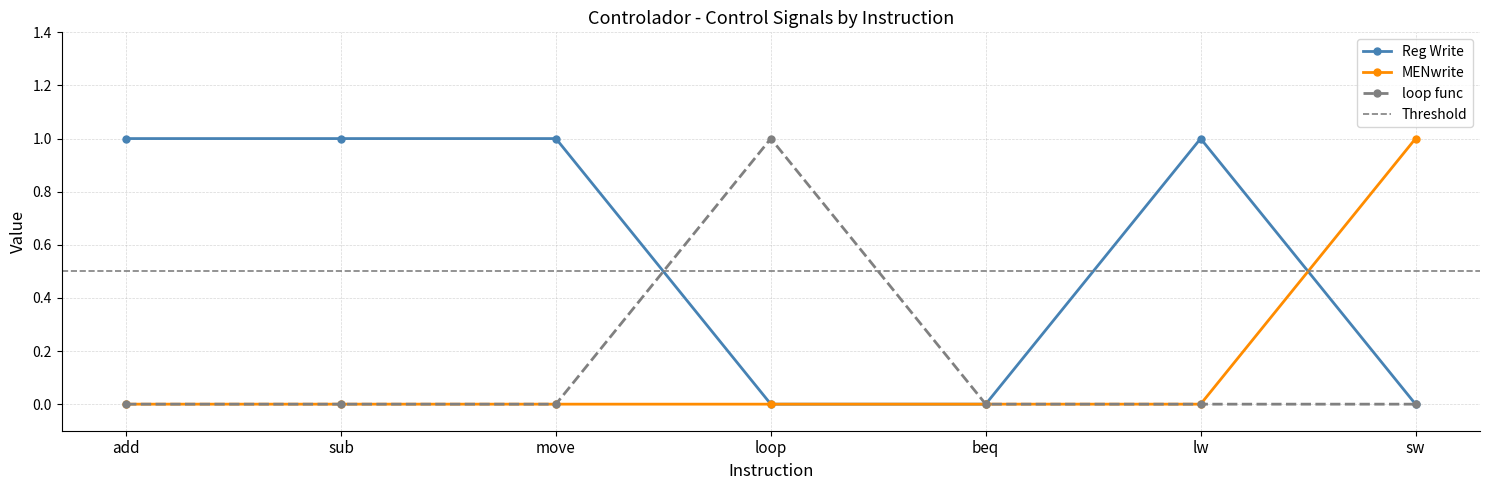

What are all the series names shown in the legend?

Reg Write, MENwrite, loop func